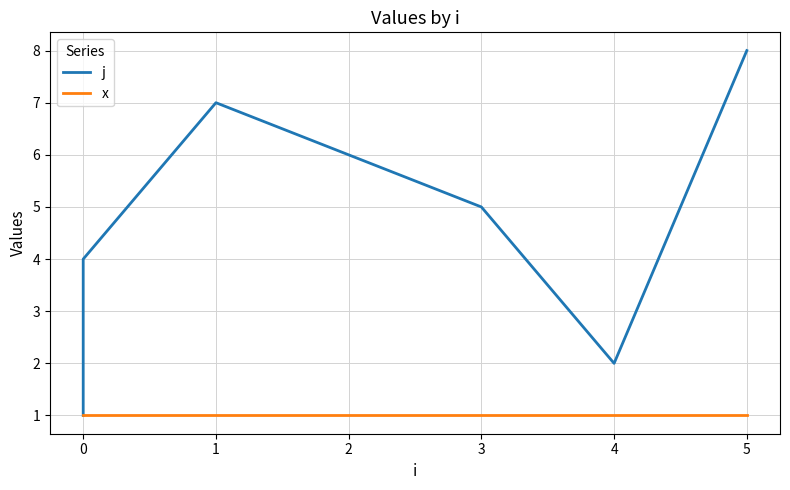

What is the difference between the maximum and second lowest values in the j series?

6